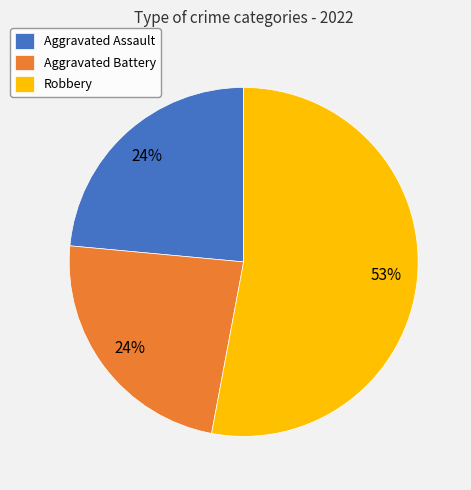

Which has a higher value, Robbery or Aggravated Assault?

Robbery